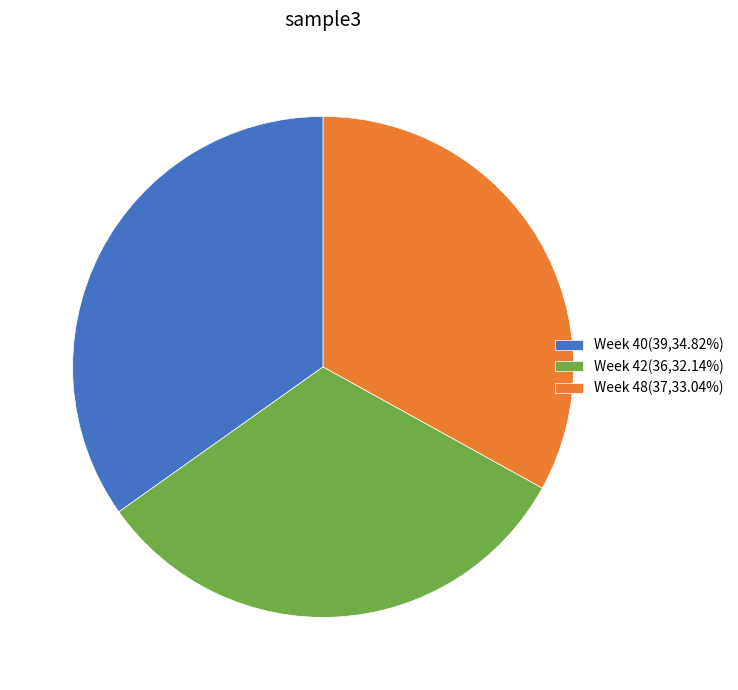

Combined, do Week 42(36,32.14%) and Week 48(37,33.04%) account for over 50%?

Yes